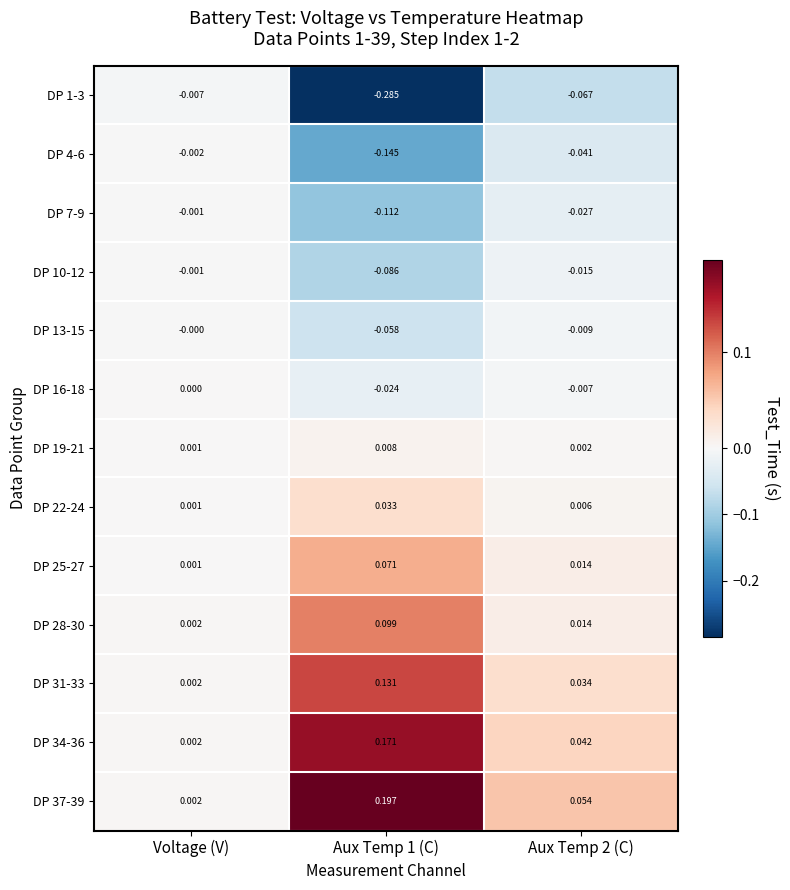

Where is DP 22-24 nearest to the value 0?

Voltage (V)